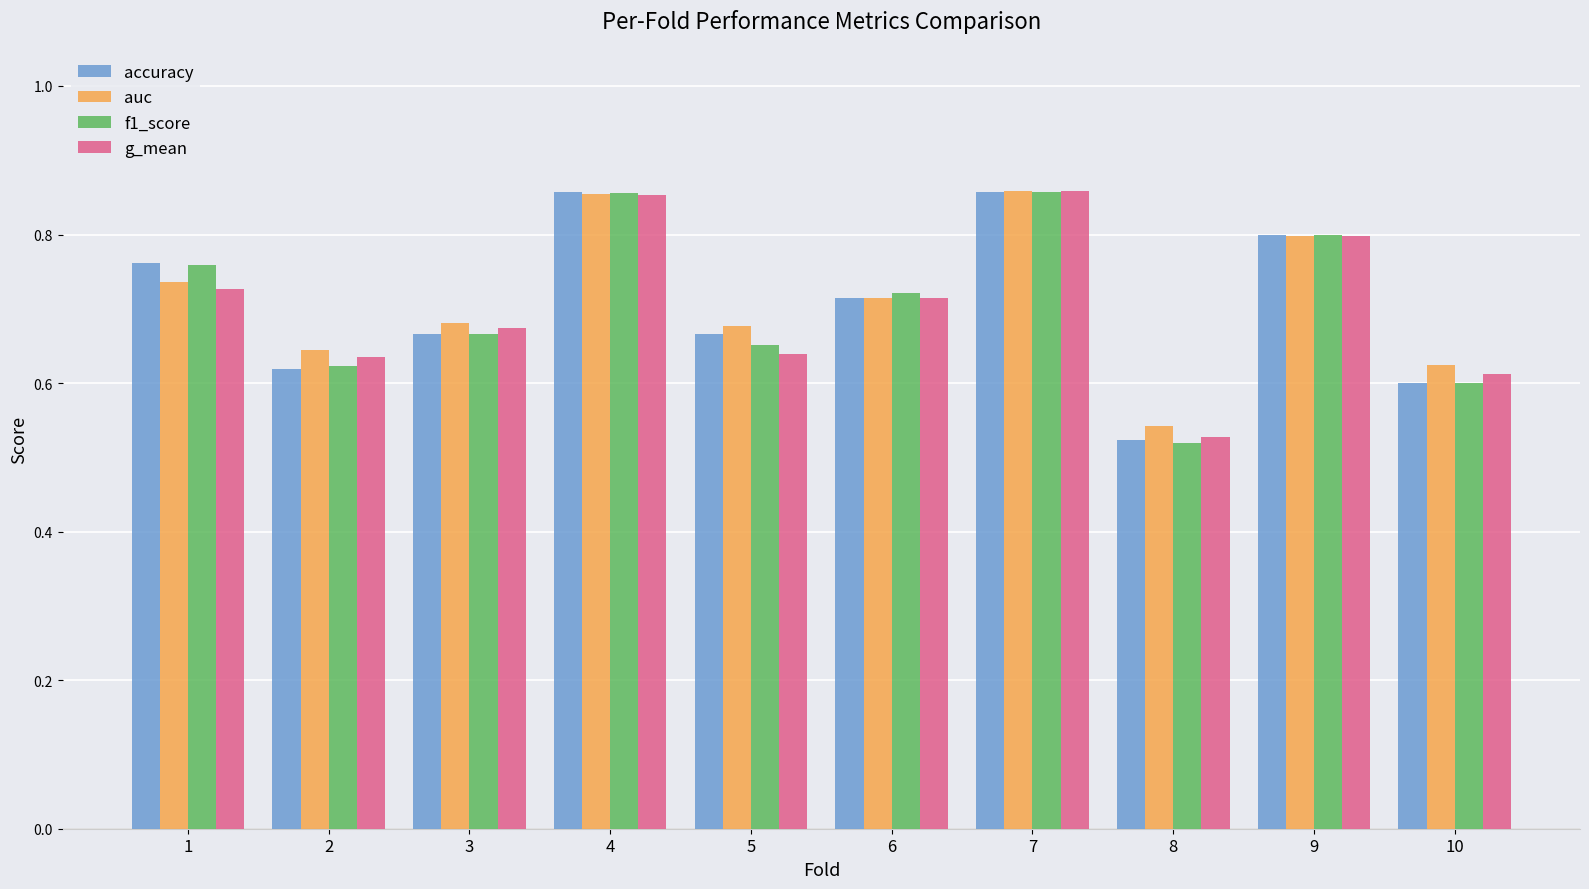

Where is g_mean nearest to the value 0?

8